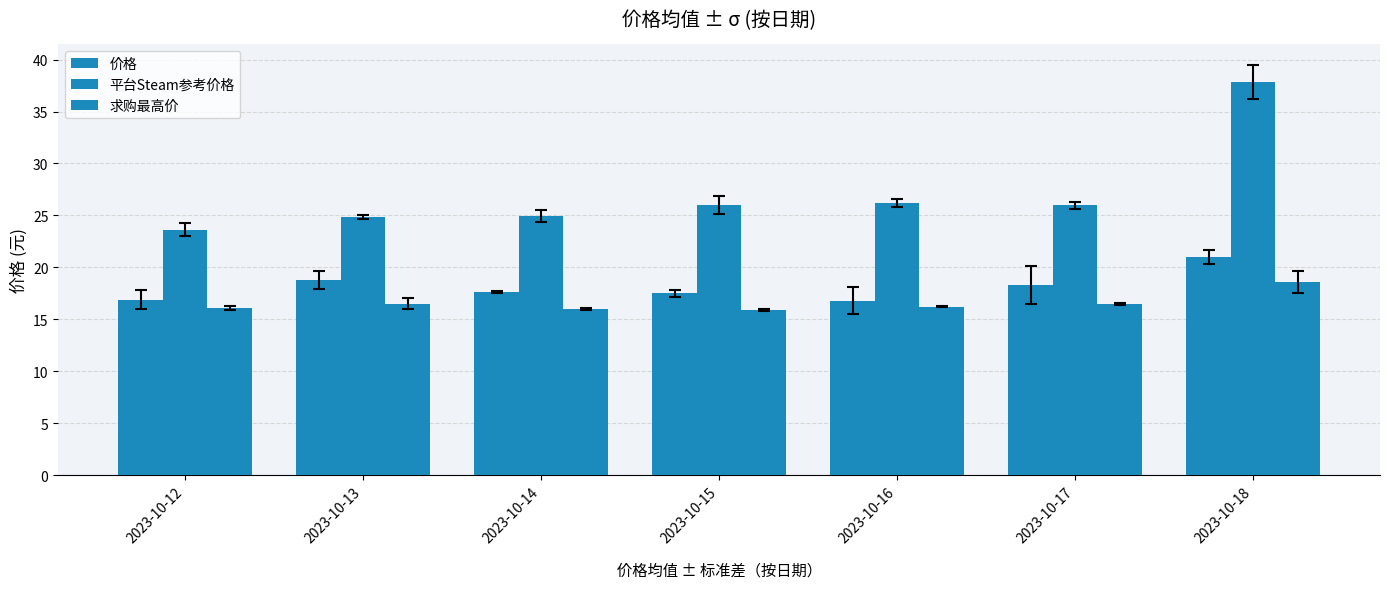

What is the difference between the maximum and minimum values in the 价格 series?

4.2